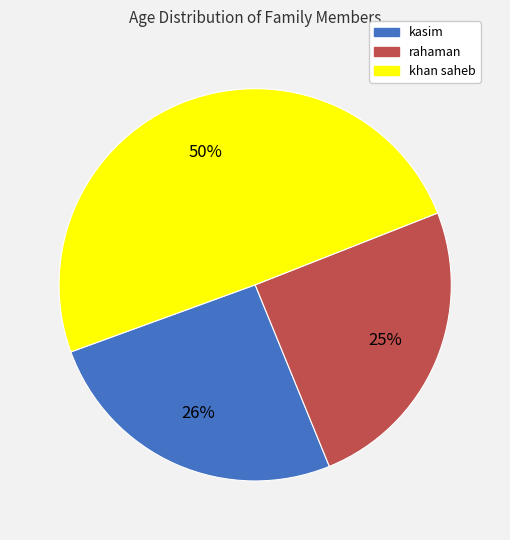

Count the number of slices in the pie.

3